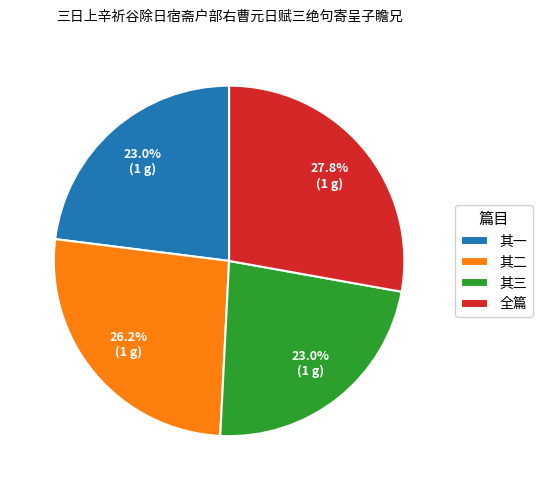

Do 其一 and 其二 together represent more than half of the pie?

No